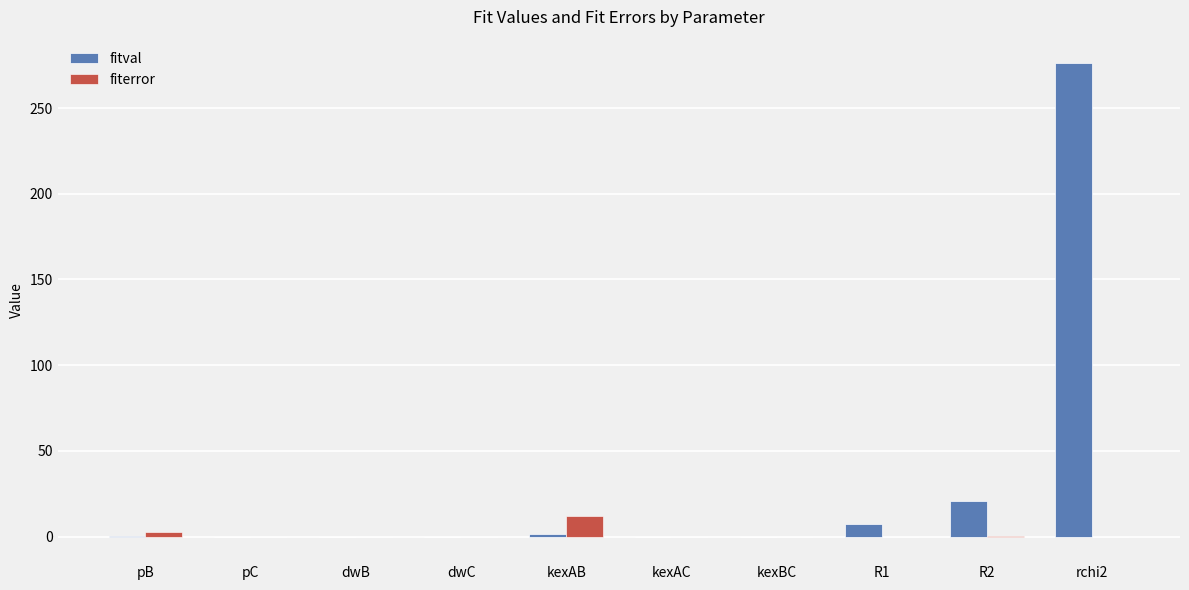

The fitval series shows -0.5 at dwB. True or false?

True